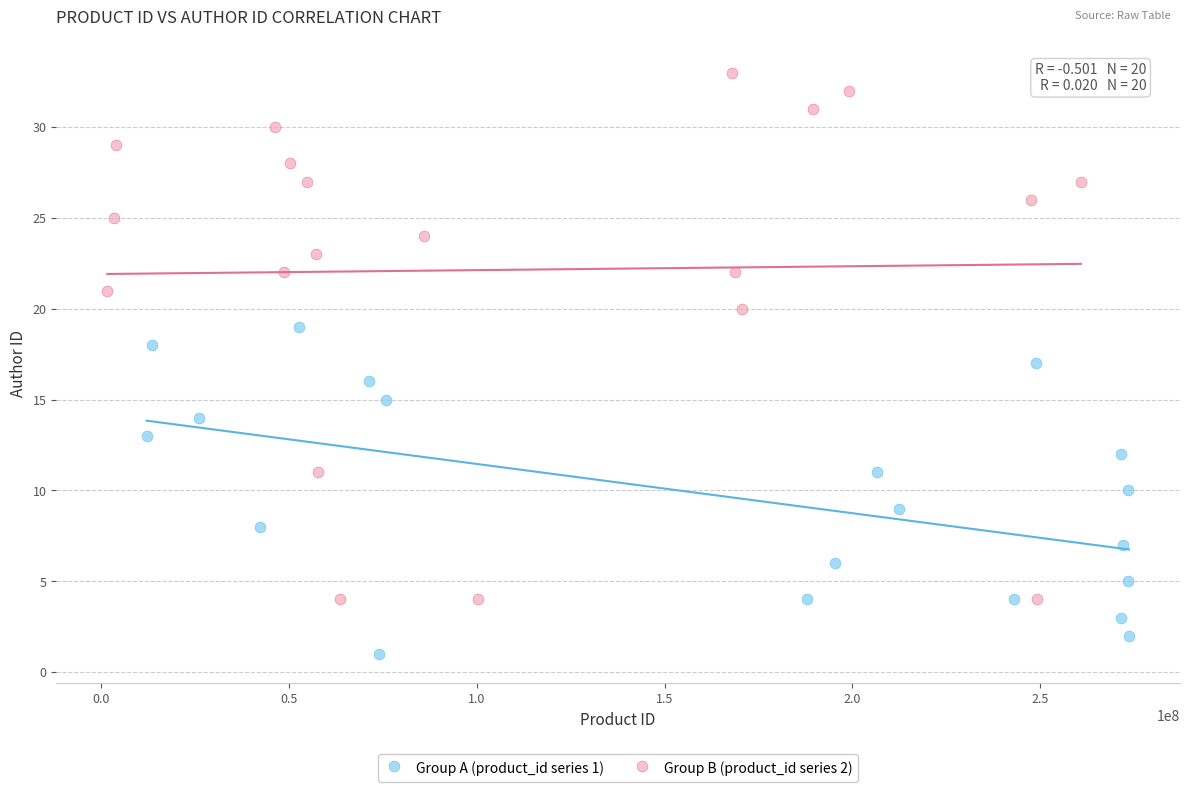

Which series has the widest spread of Y values?

Group B (product_id series 2)